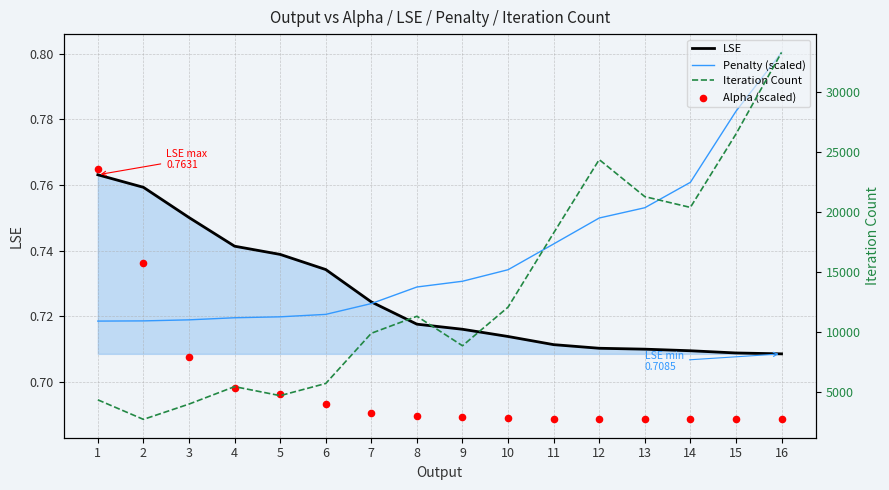

Which series has the largest Y range (max minus min)?

Iteration Count